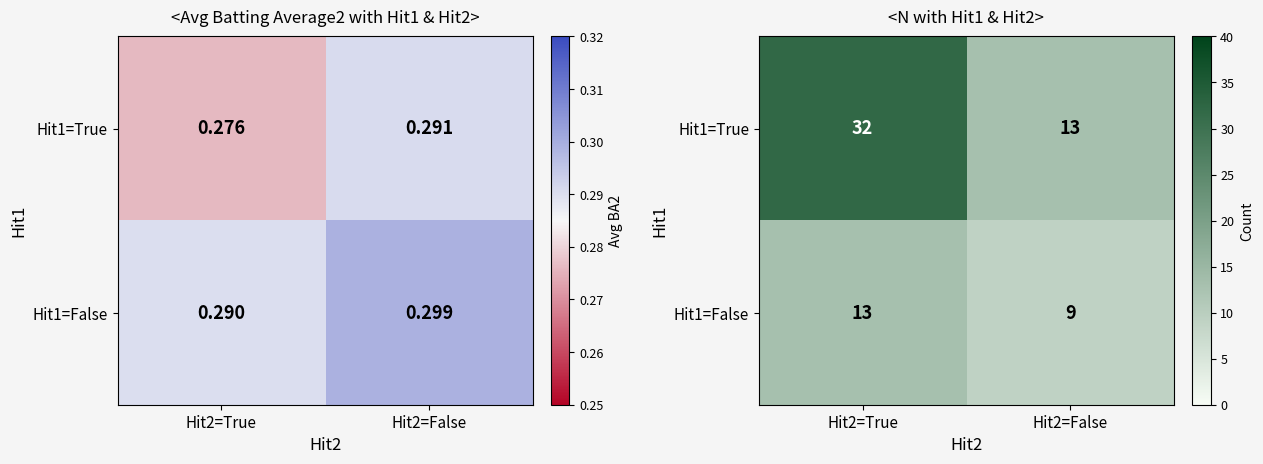

Which has a higher value, Hit2=False or Hit2=True?

Hit2=True